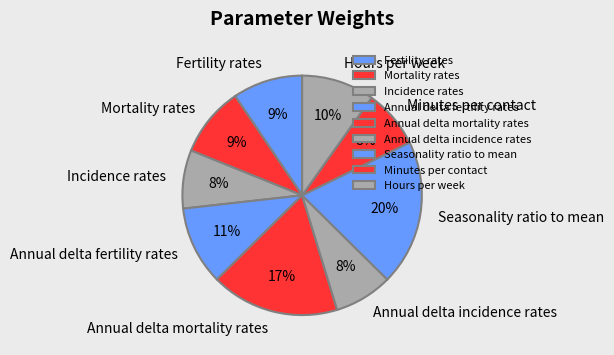

Count the number of slices in the pie.

9